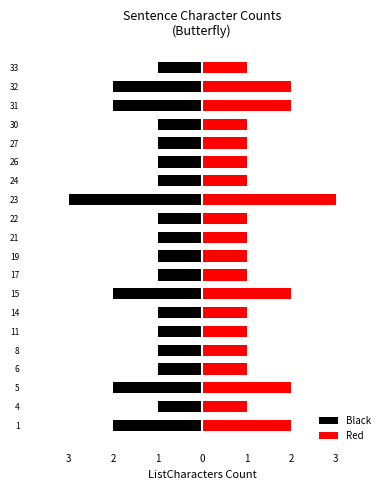

What is the maximum value shown in the chart?

3